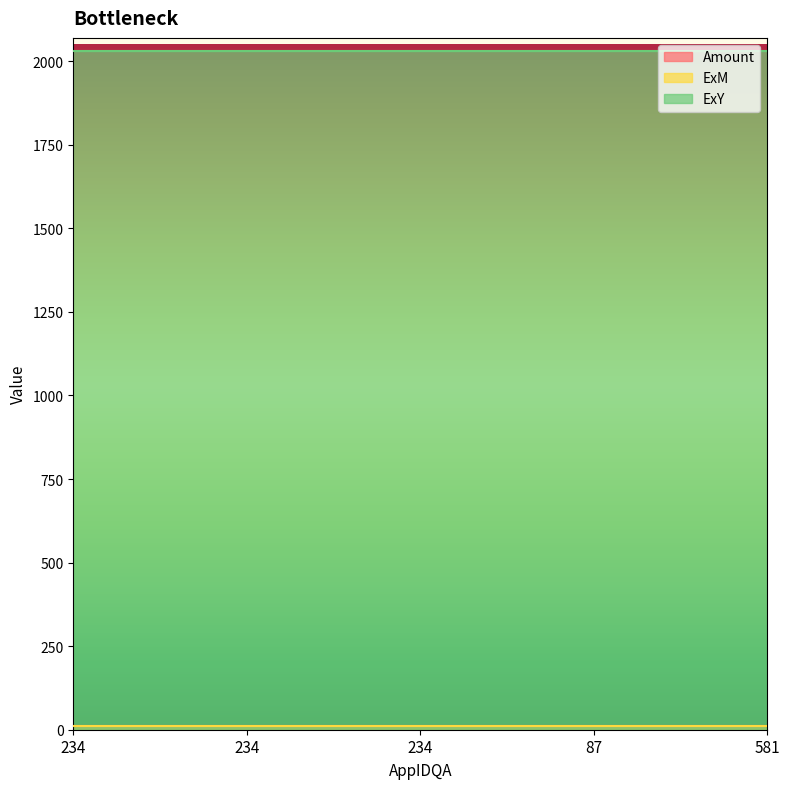

Is it true that Amount equals 10.5 at 234?

True